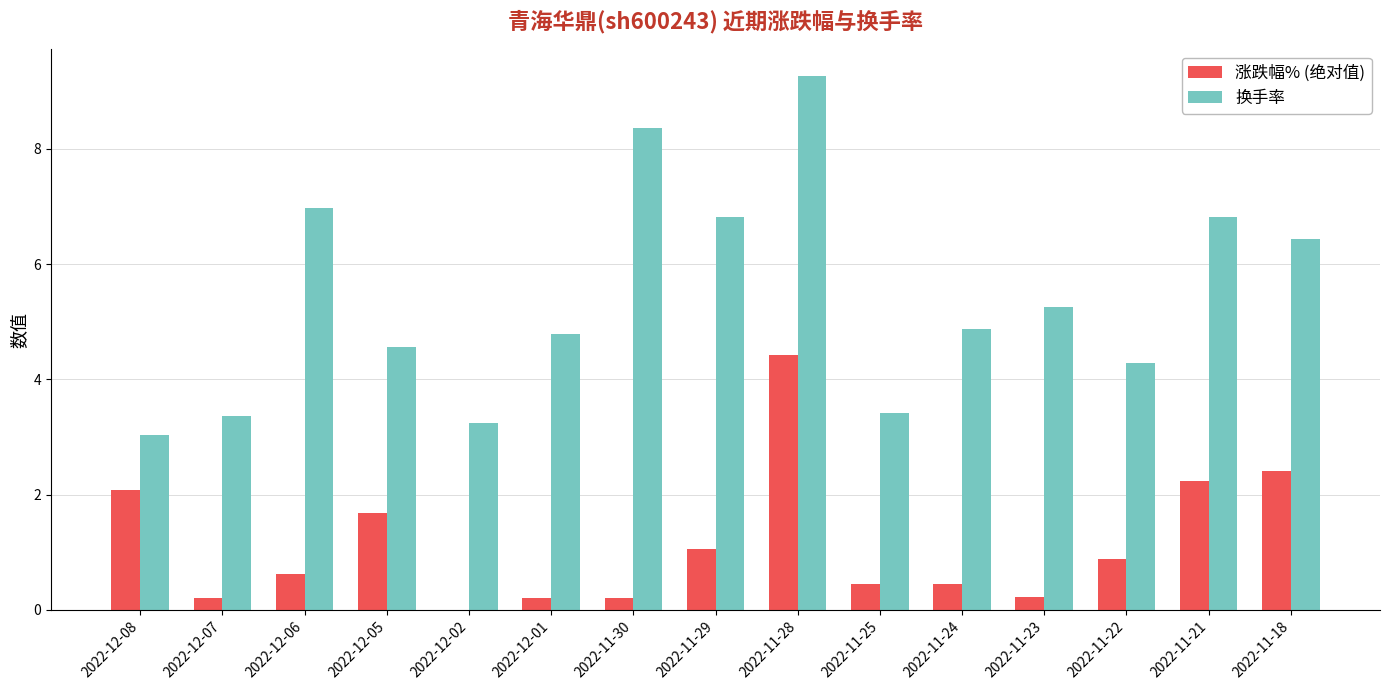

What is the average value of the 涨跌幅% (绝对值) series?

1.1